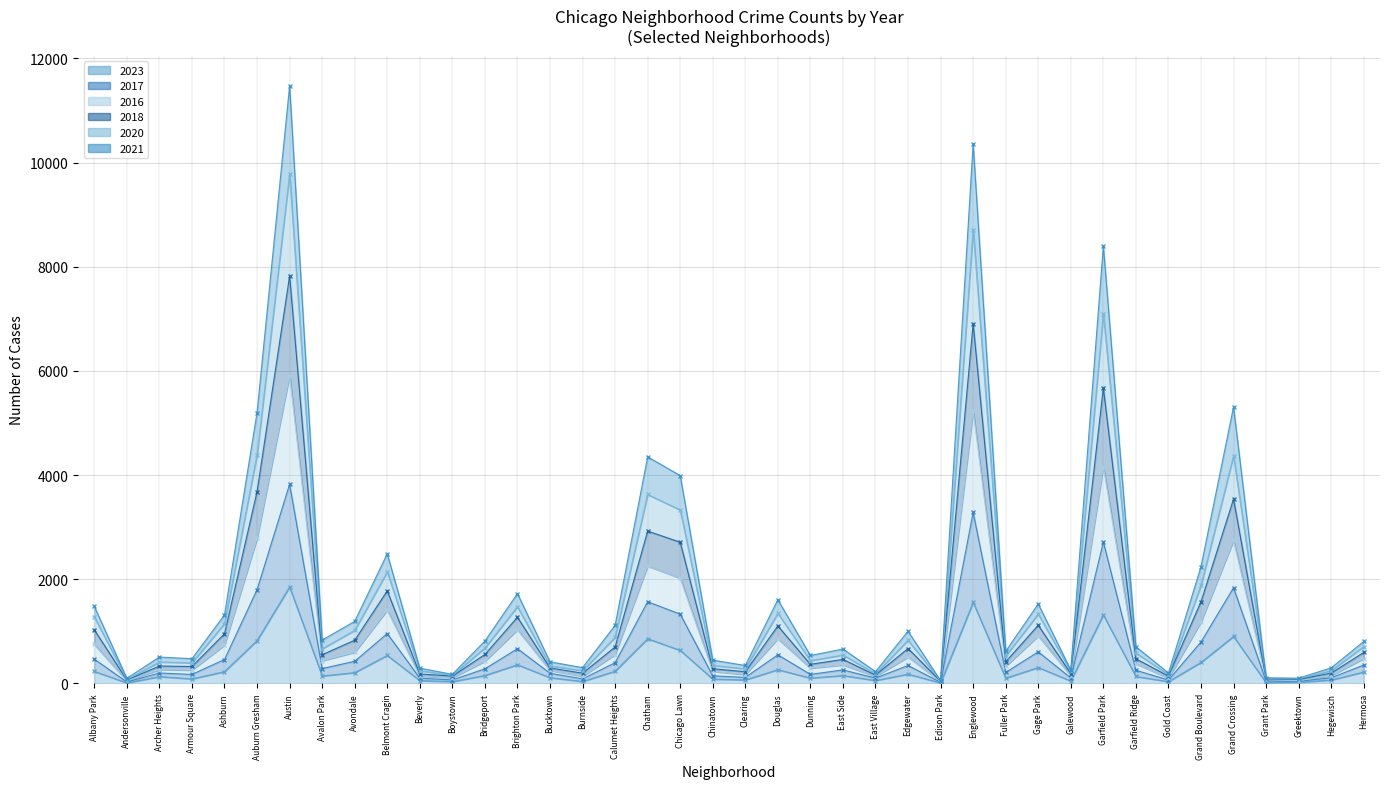

Reading left to right, transcribe all the data shown in this chart.

2023: 232	11	132	87	227	823	1852	144	208	538	56	35	153	359	111	38	236	858	636	84	68	265	103	152	57	179	10	1558	102	306	48	1316	135	35	404	902	16	22	66	220
2017: 1030	67	335	326	954	3682	7822	552	831	1778	183	141	557	1271	298	197	700	2925	2712	283	226	1104	368	462	161	671	43	6904	417	1117	190	5674	474	142	1568	3540	87	77	200	595
2016: 1276	75	413	396	1147	4390	9781	665	1019	2143	245	155	681	1474	339	244	885	3628	3330	346	282	1346	437	547	185	828	48	8705	529	1330	233	7100	583	170	1881	4368	94	88	246	709
2018: 1479	100	507	475	1317	5201	11476	833	1193	2489	294	176	815	1725	416	304	1116	4350	3991	449	345	1608	537	661	228	1003	54	10365	618	1527	258	8402	706	201	2244	5309	109	102	300	806
2020: 749	48	266	257	736	2784	5910	437	598	1409	142	107	428	1031	251	137	555	2255	2021	231	171	858	294	357	135	507	34	5232	330	912	148	4165	380	99	1180	2746	72	53	151	478
2021: 467	28	201	174	460	1801	3824	286	426	958	102	68	281	668	196	88	398	1569	1331	147	117	550	175	260	103	345	22	3284	212	607	106	2717	254	66	796	1838	46	42	109	354